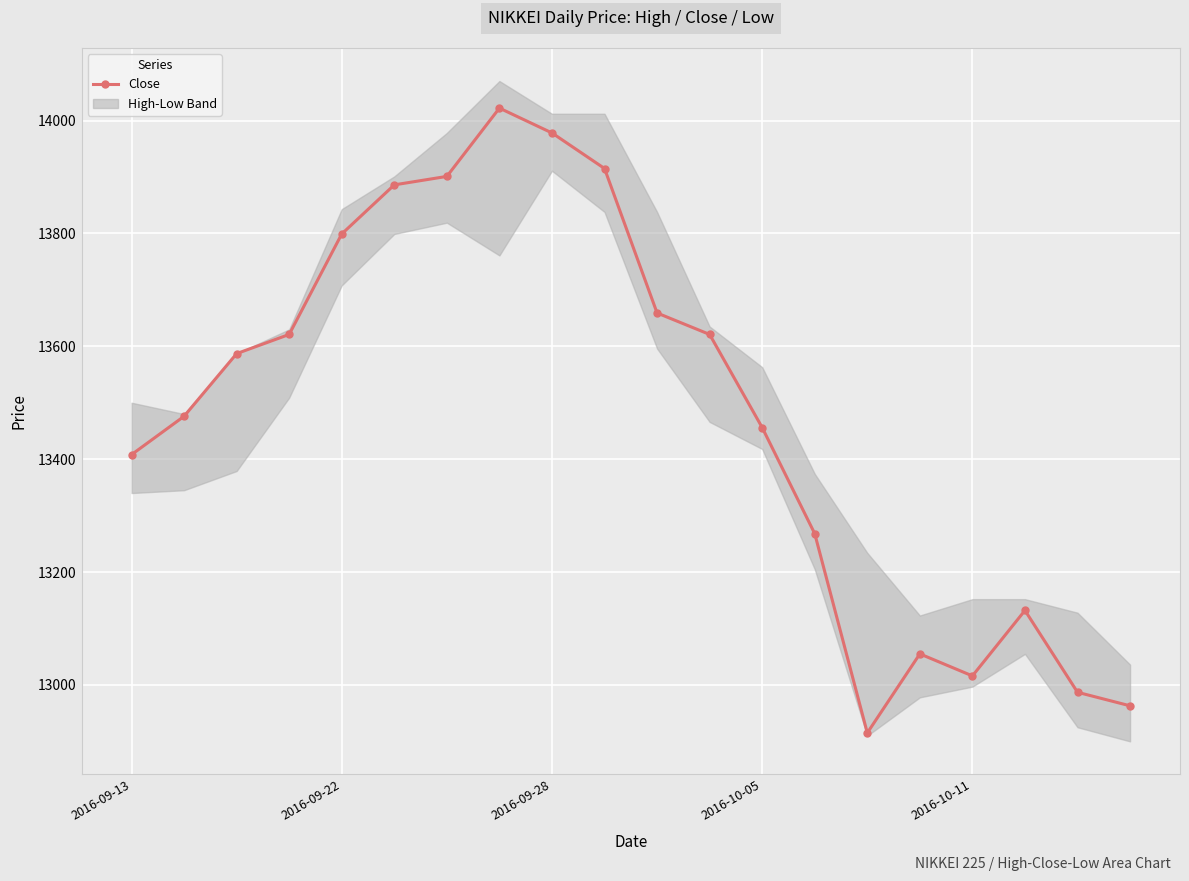

What is the ratio of the value at 10 to the value at 12?

1.0